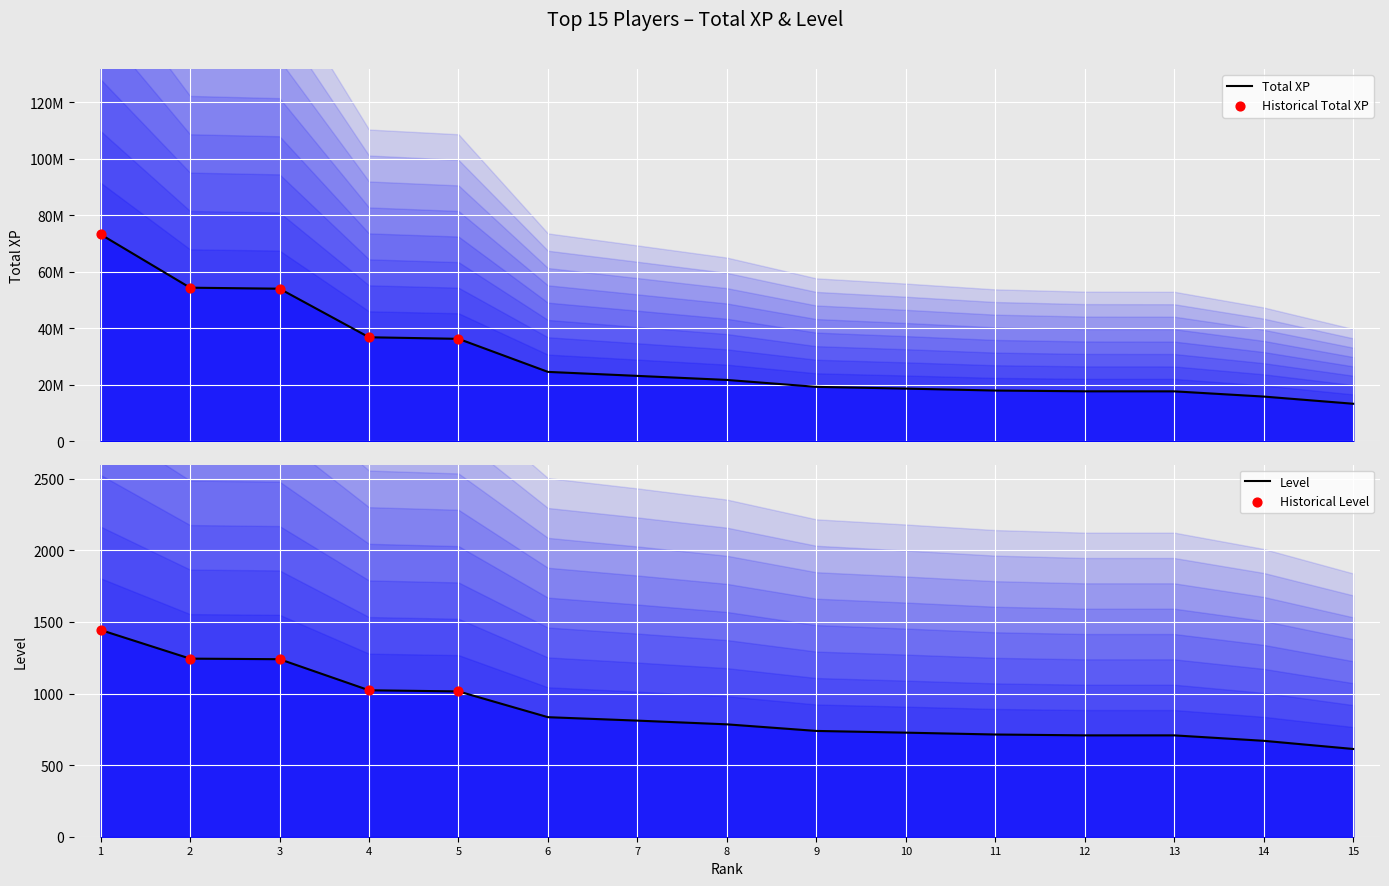

Which series has the largest total across all categories?

Total XP